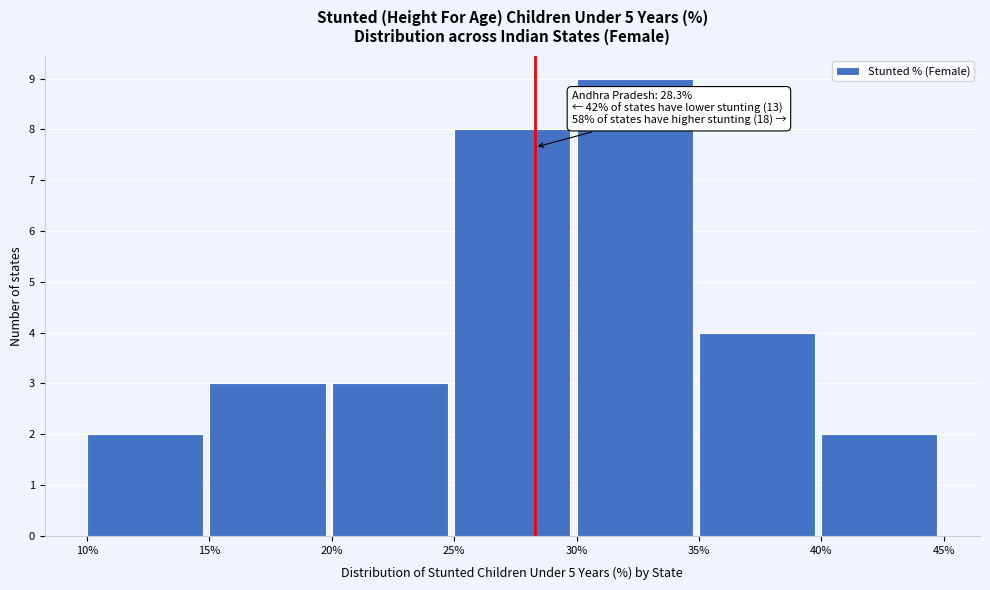

Over which range of the x-axis is the bar tallest?

30% to 35%